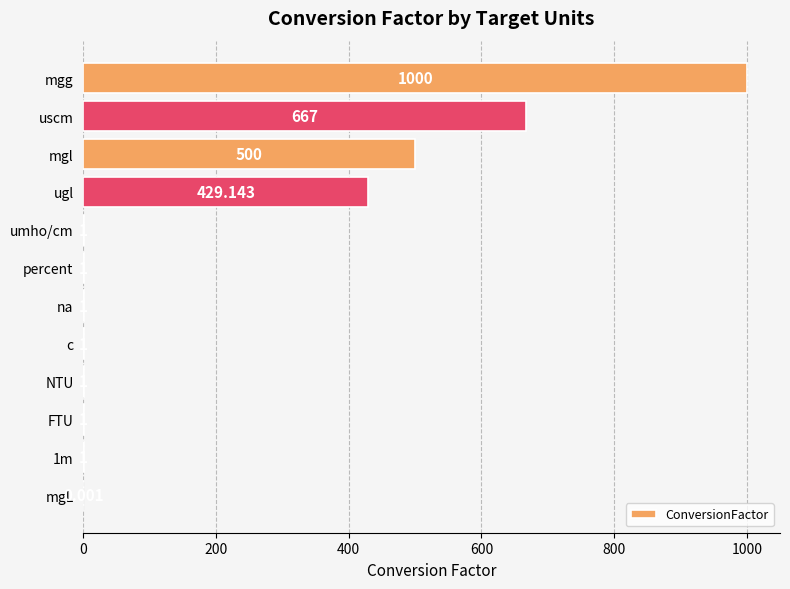

At which label is the value closest to 500?

mgl